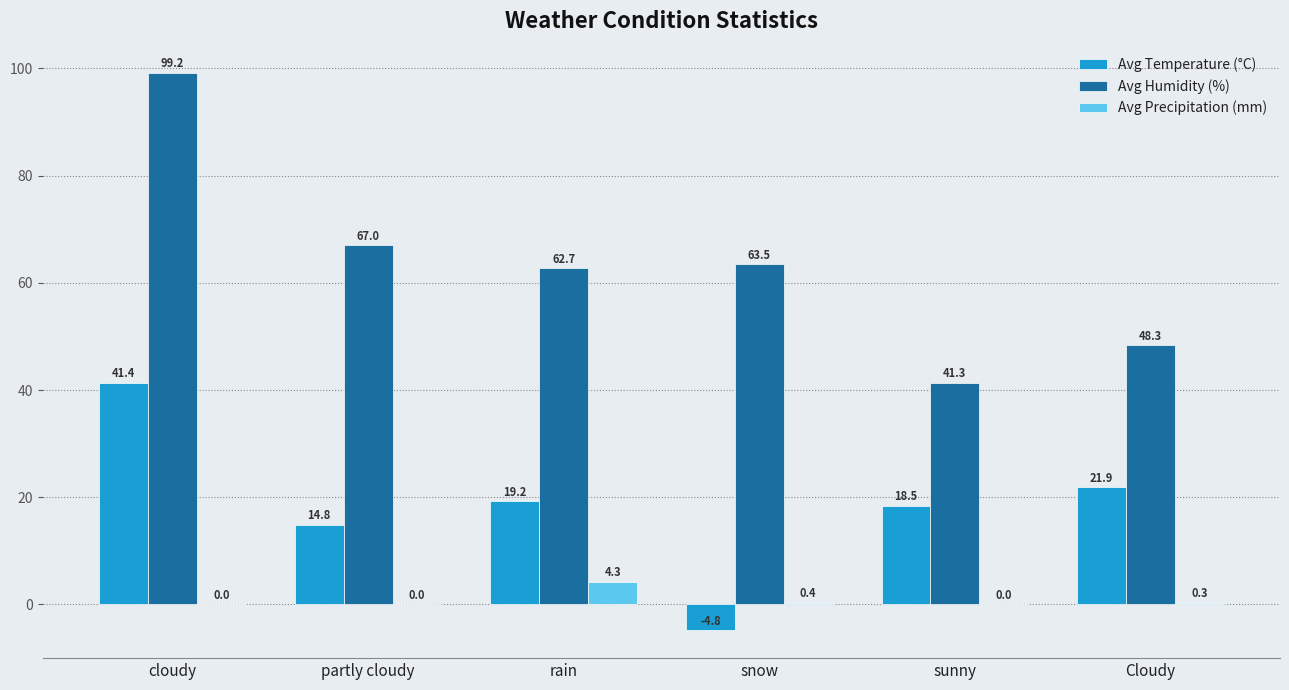

What is the approximate value of Avg Temperature (°C) at Cloudy?

21.9